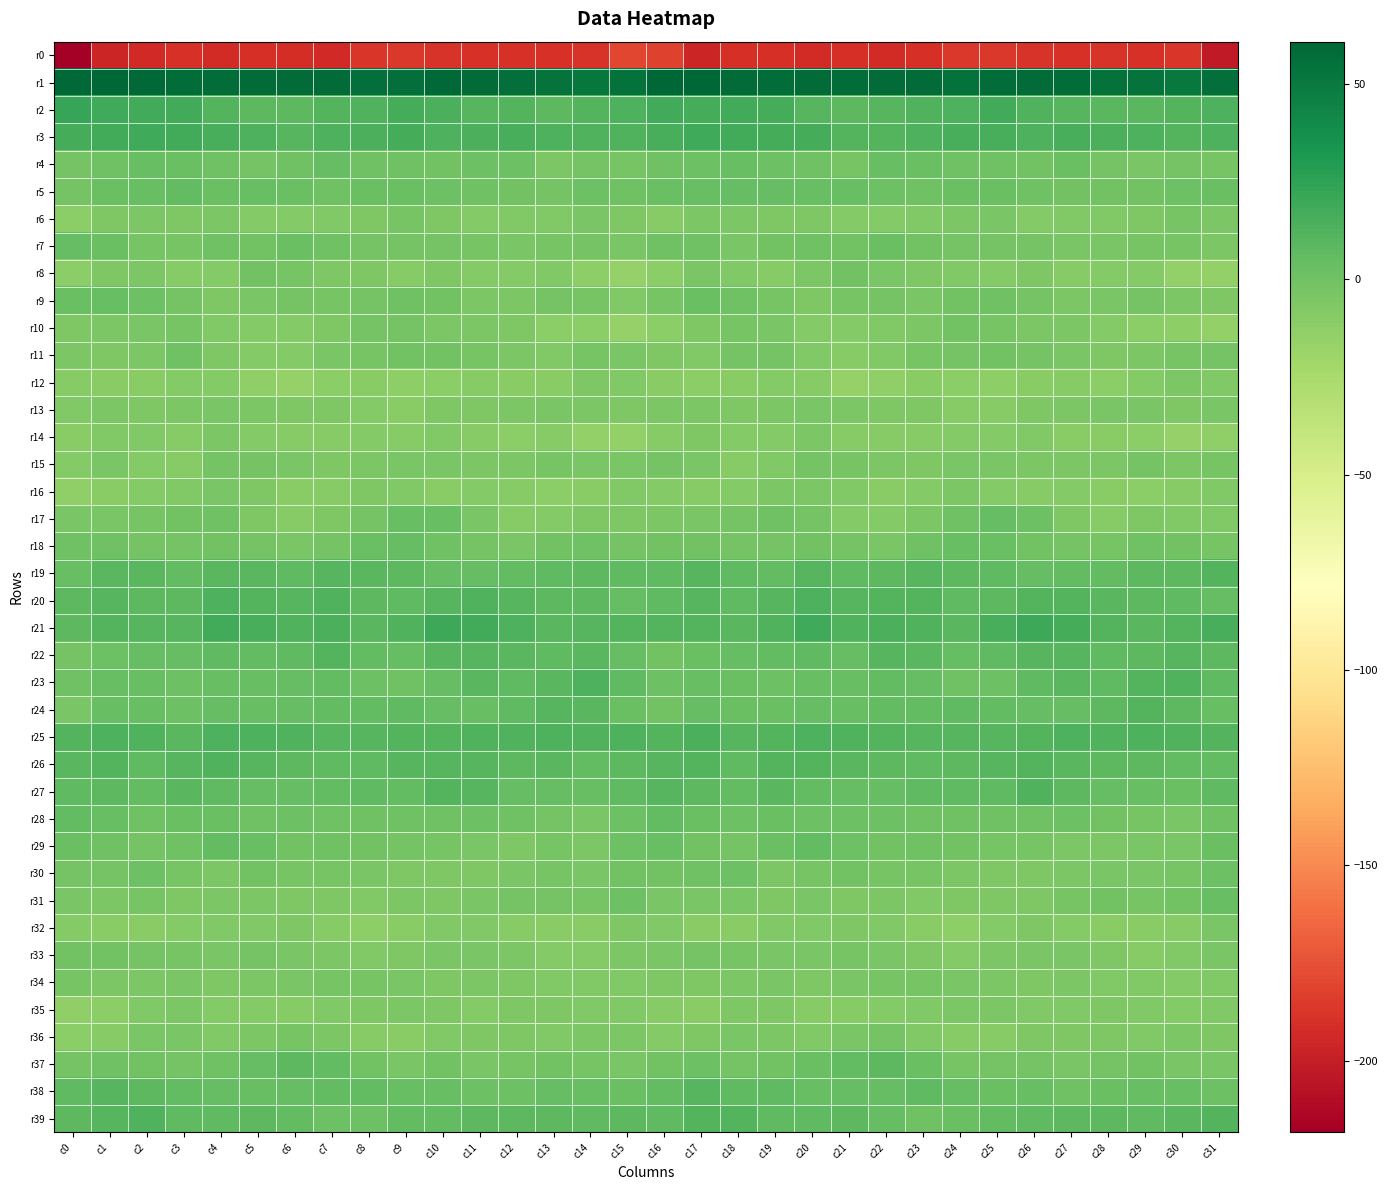

What is the total value across all series at c19?

-106.4